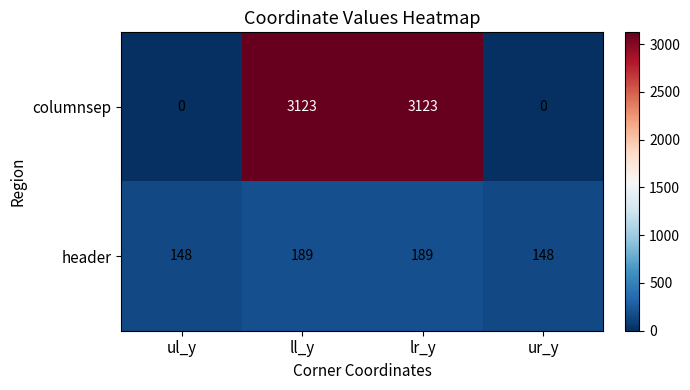

How many series are shown in this chart?

2